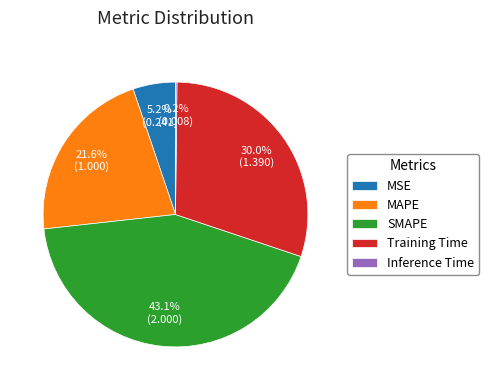

To the nearest percent, what portion does MAPE represent?

22%